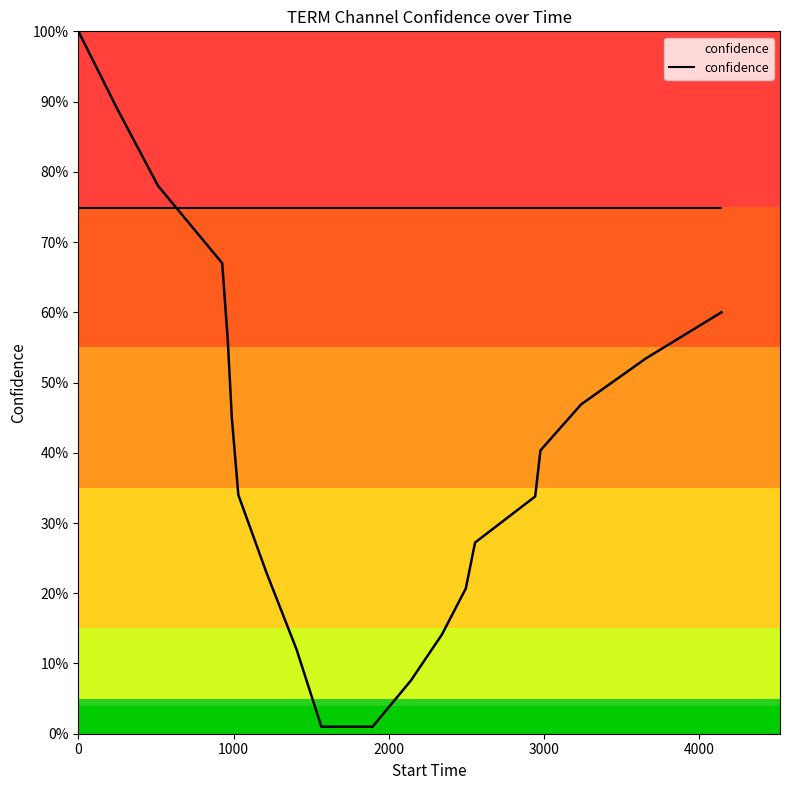

The confidence series shows 1.1 at 2. True or false?

False